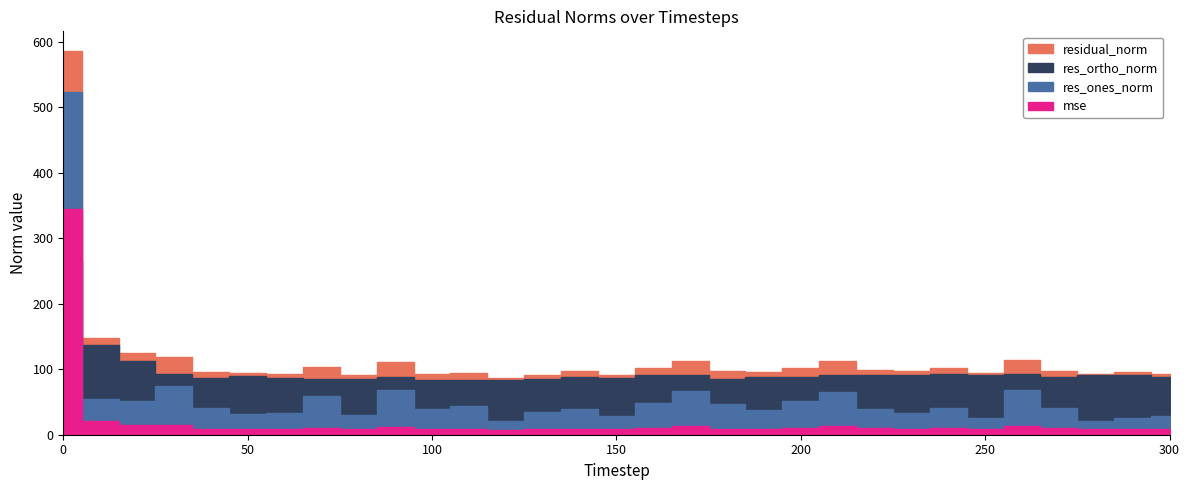

In res_ortho_norm, how many points are higher than both neighbors (excluding endpoints)?

8